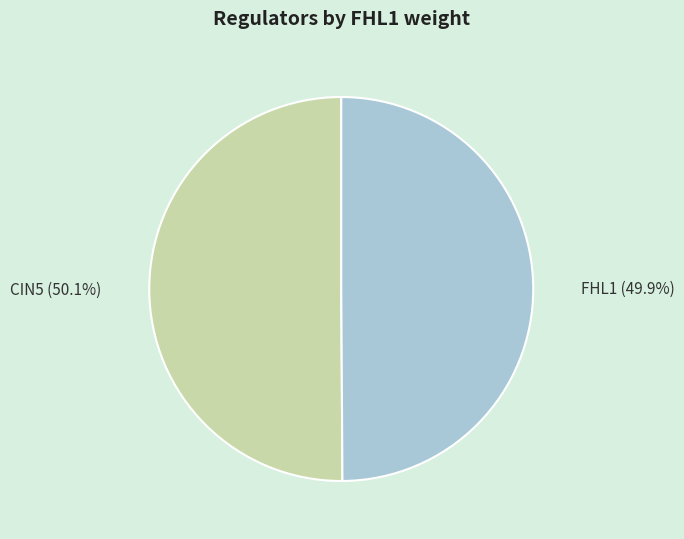

Do FHL1 and CIN5 together represent more than half of the pie?

Yes